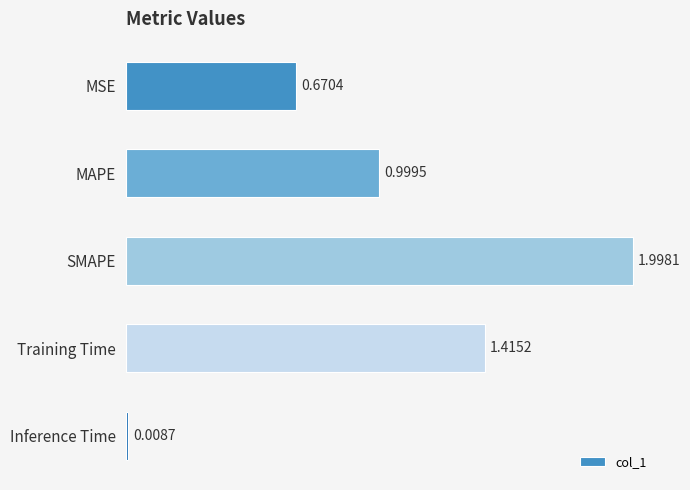

List the labels in order of value, largest first.

SMAPE, Training Time, MAPE, MSE, Inference Time